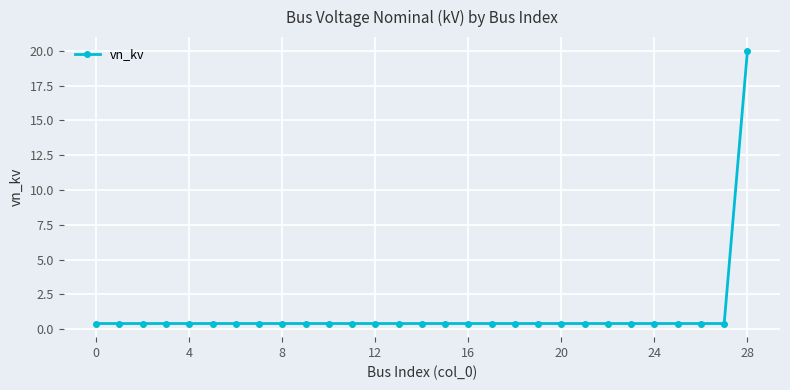

What is the greatest value displayed?

20.0